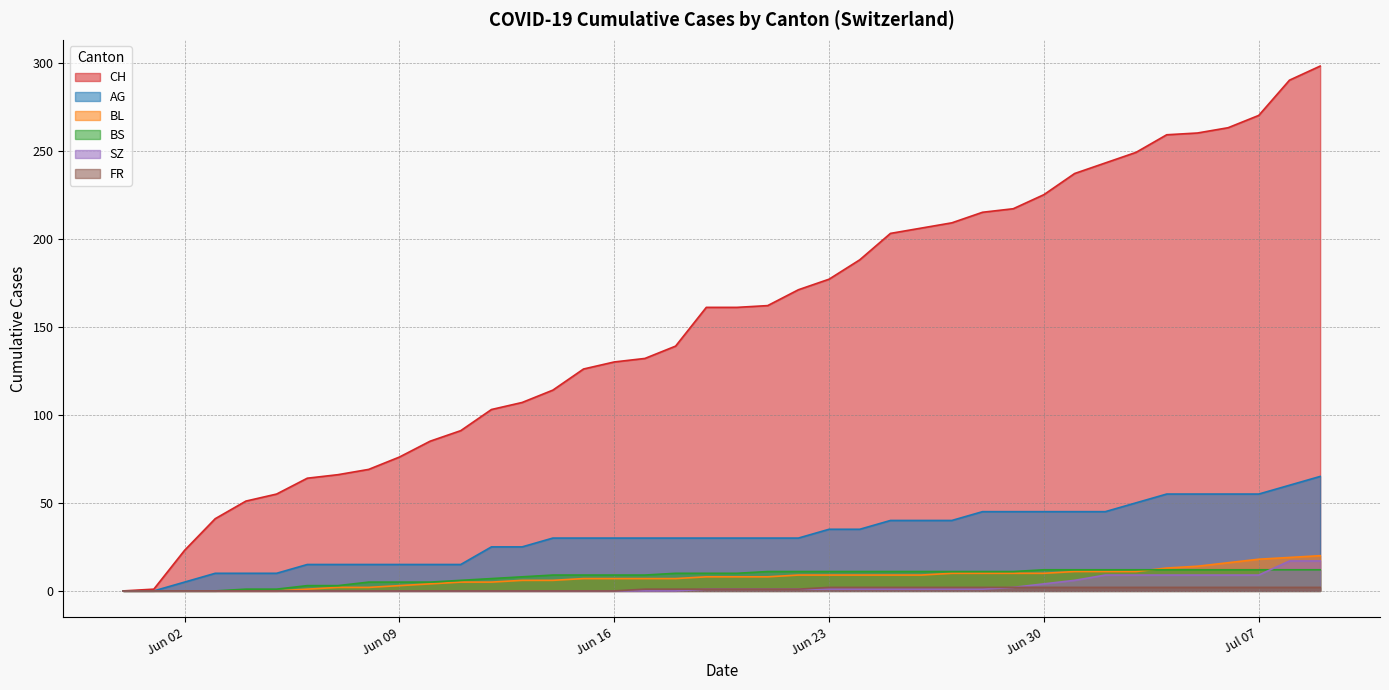

What is the difference between the AG values at 2020-06-07 and 2020-06-22?

15